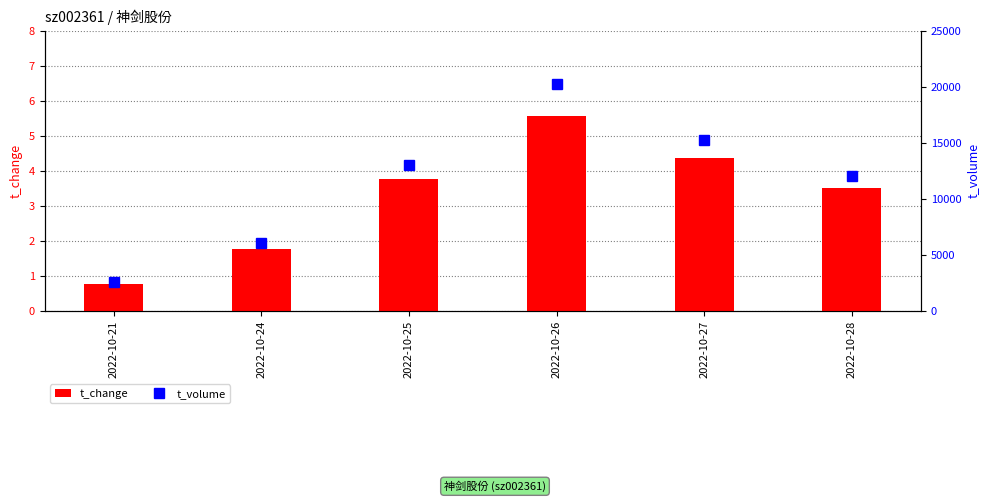

How many data points does each series have?

6